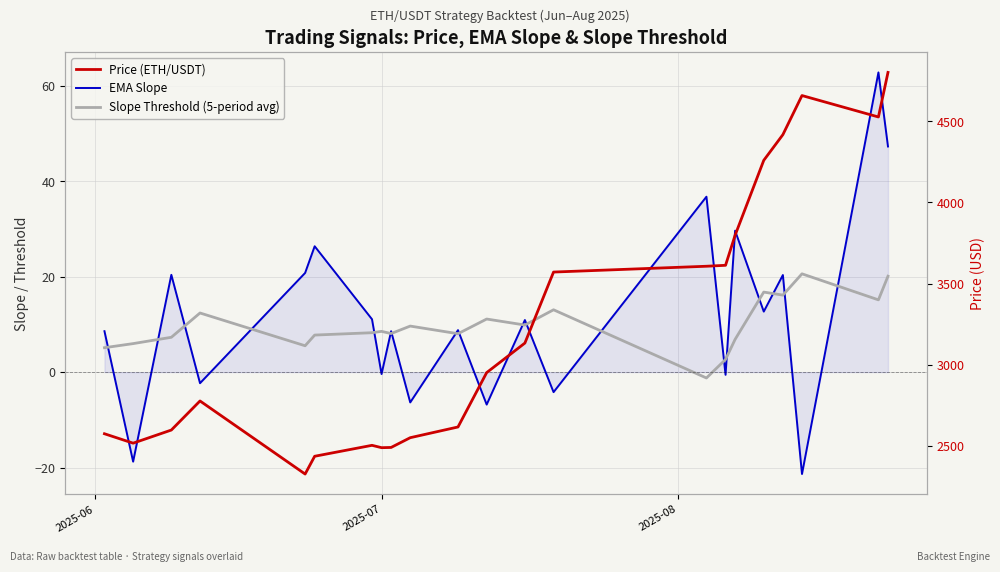

In EMA Slope, how many points are lower than both neighbors (excluding endpoints)?

9